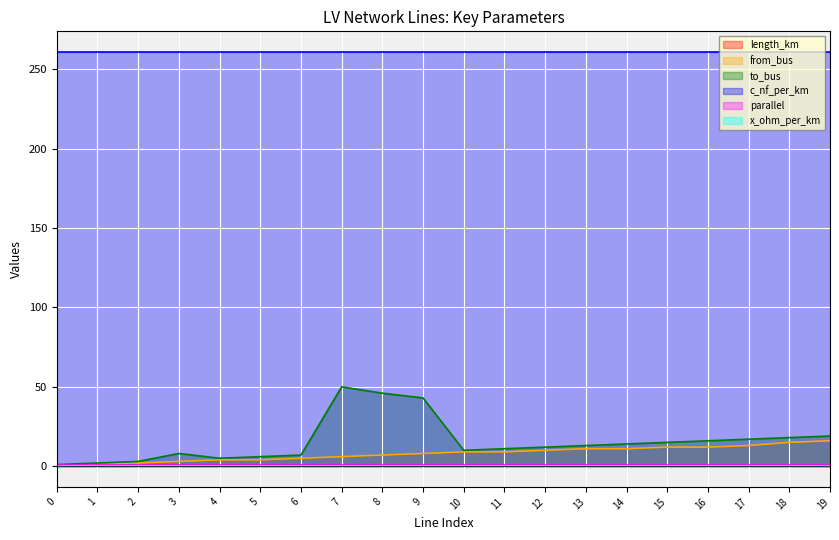

True or false: to_bus and length_km intersect in this chart.

False